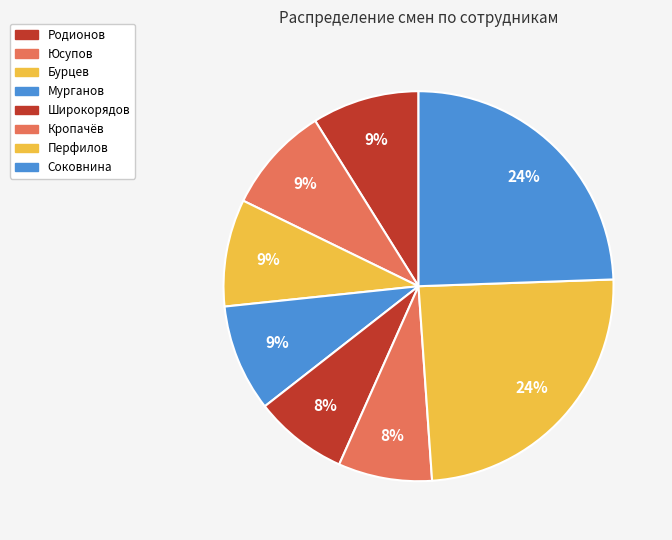

Count the number of slices in the pie.

8